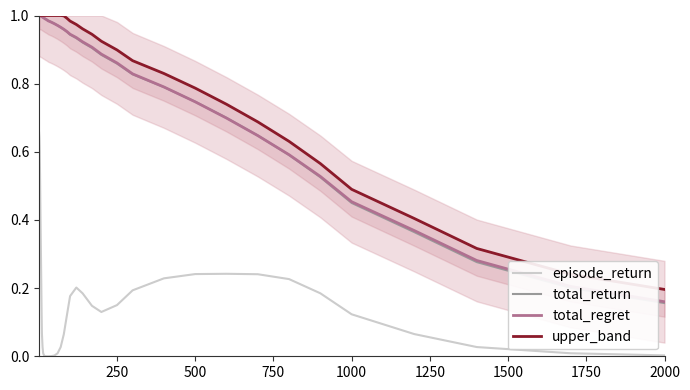

Reading right to left, what are all the values shown in this chart?

episode_return: 0.0	0.0	0.0	0.1	0.1	0.2	0.2	0.2	0.2	0.2	0.2	0.2	0.2	0.1	0.1	0.2	0.2	0.2	0.1	0.1	0.0	0.0	0.0	0.0	0.0	0.0	0.0	0.0	0.0	0.0	0.1	0.1	0.2	0.3	0.4	0.5	0.5	0.6	0.6	0.7
total_return: 0.2	0.2	0.3	0.4	0.4	0.5	0.6	0.6	0.7	0.7	0.8	0.8	0.9	0.9	0.9	0.9	0.9	0.9	1.0	1.0	1.0	1.0	1.0	1.0	1.0	1.0	1.0	1.0	1.0	1.0	1.0	1.0	1.0	1.0	1.0	1.0	1.0	1.0	1.0	1.0
total_regret: 0.2	0.2	0.3	0.4	0.5	0.5	0.6	0.6	0.7	0.7	0.8	0.8	0.9	0.9	0.9	0.9	0.9	0.9	1.0	1.0	1.0	1.0	1.0	1.0	1.0	1.0	1.0	1.0	1.0	1.0	1.0	1.0	1.0	1.0	1.0	1.0	1.0	1.0	1.0	1.0
upper_band: 0.2	0.2	0.3	0.4	0.5	0.6	0.6	0.7	0.7	0.8	0.8	0.9	0.9	0.9	0.9	1.0	1.0	1.0	1.0	1.0	1.0	1.0	1.0	1.0	1.0	1.0	1.0	1.0	1.0	1.0	1.0	1.0	1.0	1.0	1.0	1.0	1.0	1.0	1.0	1.0